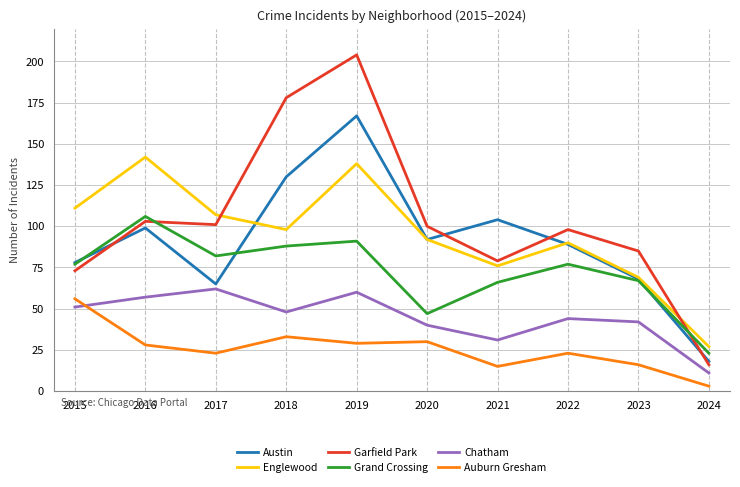

How many distinct data groups are displayed?

6